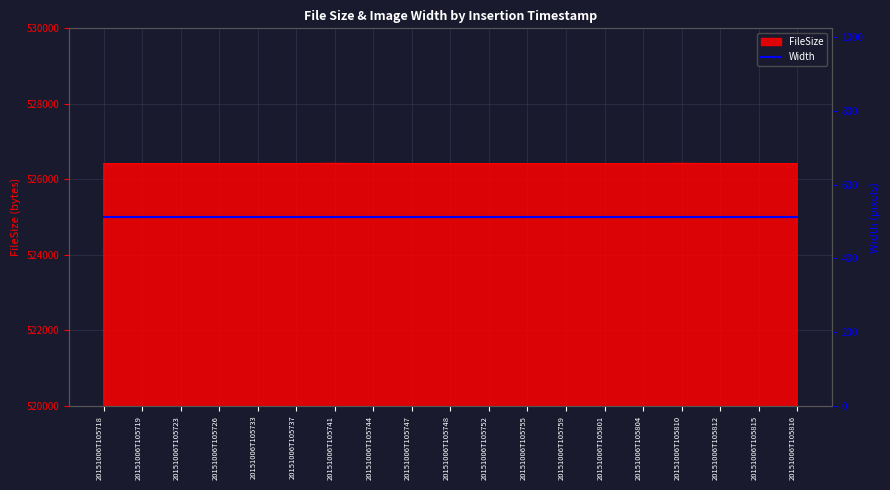

What is the ratio of the value at 20151006T105737 to the value at 20151006T105812?

1.0